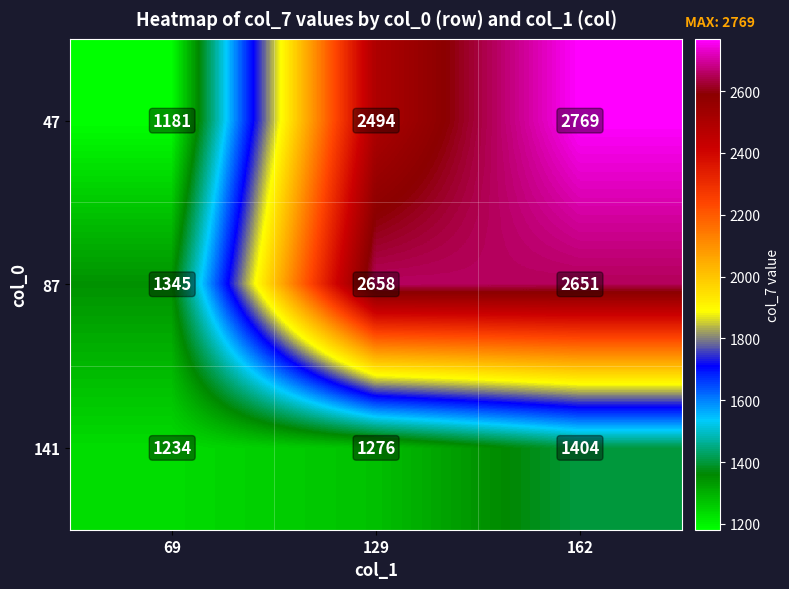

How many values in the 87 series are below 2651?

1